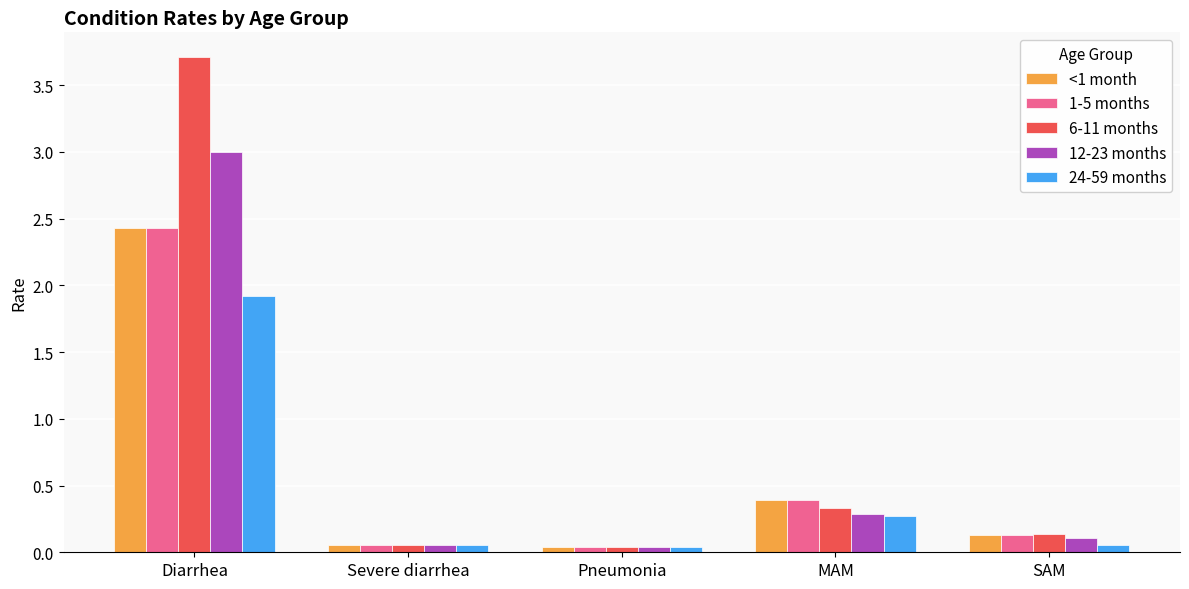

Which series has the widest spread of values?

6-11 months